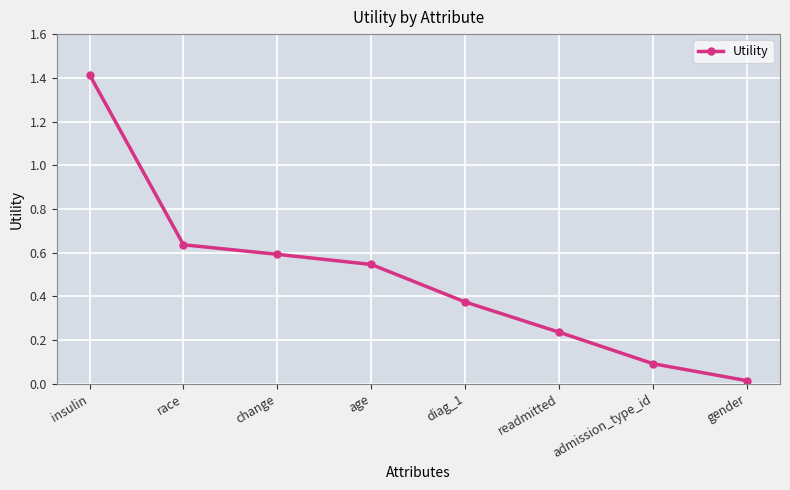

What is the greatest value displayed?

1.4